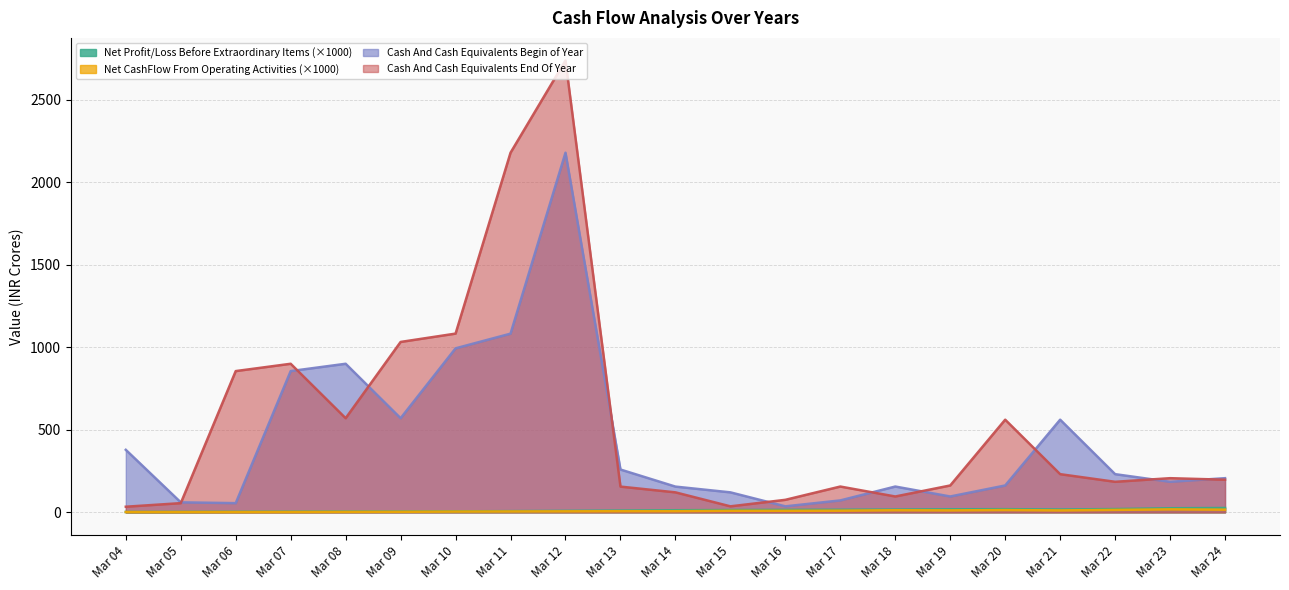

Rank the series by their maximum value, from highest to lowest.

Cash And Cash Equivalents End Of Year, Cash And Cash Equivalents Begin of Year, Net Profit/Loss Before Extraordinary Items, Net CashFlow From Operating Activities